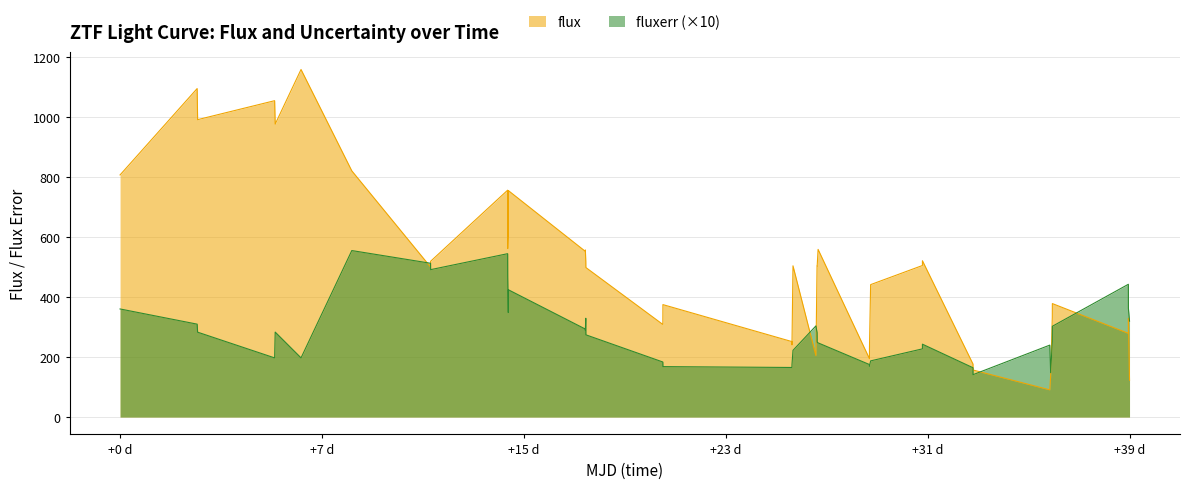

Rank the series by their average value, from lowest to highest.

fluxerr (×10), flux